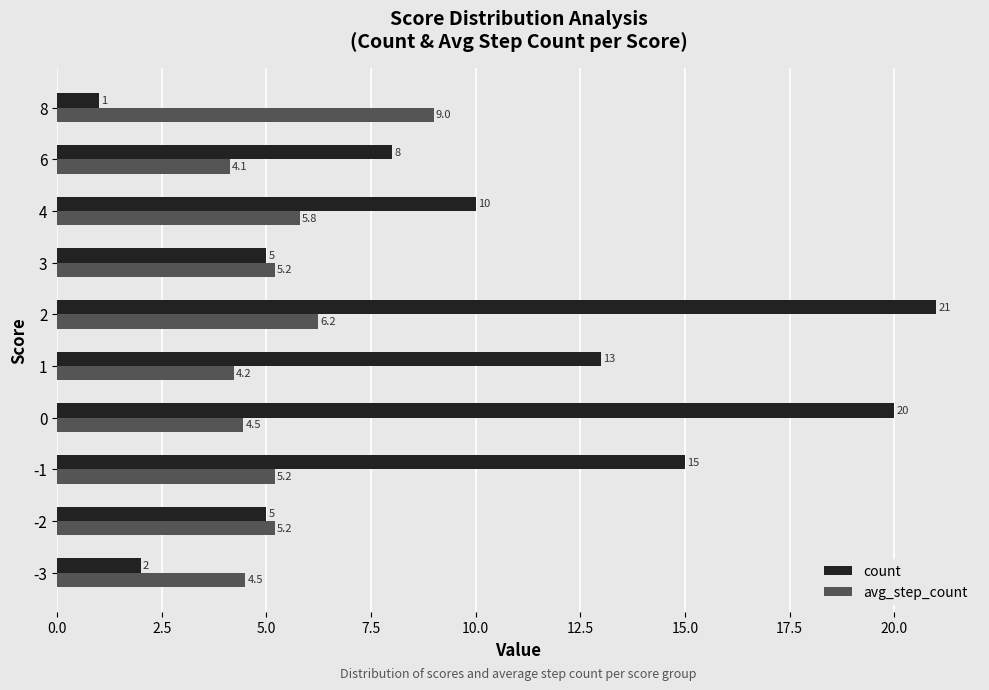

At which label is avg_step_count closest to 6?

4